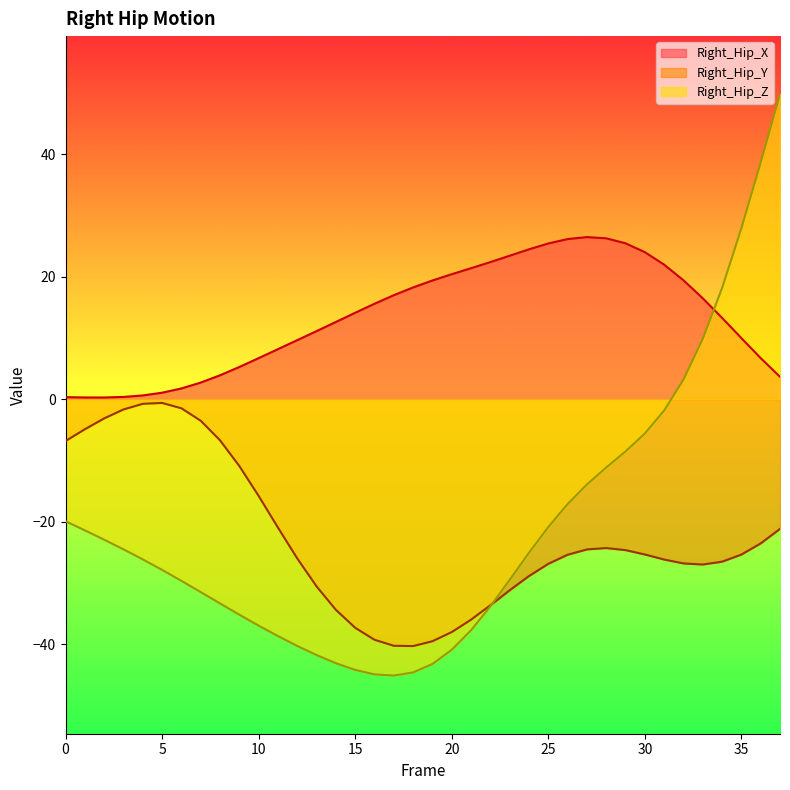

At which category does Right_Hip_X reach its first local valley?

2